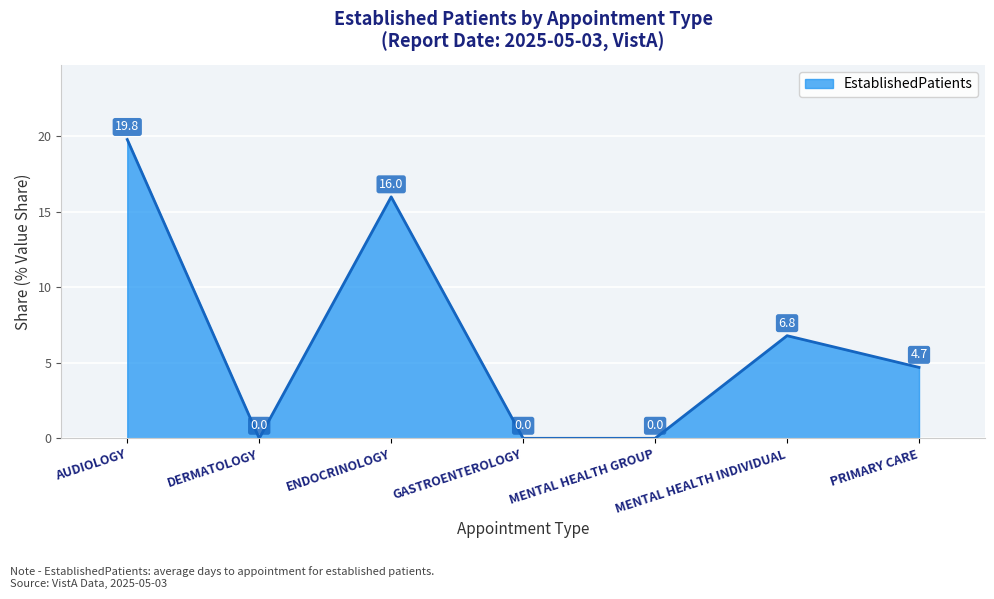

Where does the data first go above 4?

AUDIOLOGY